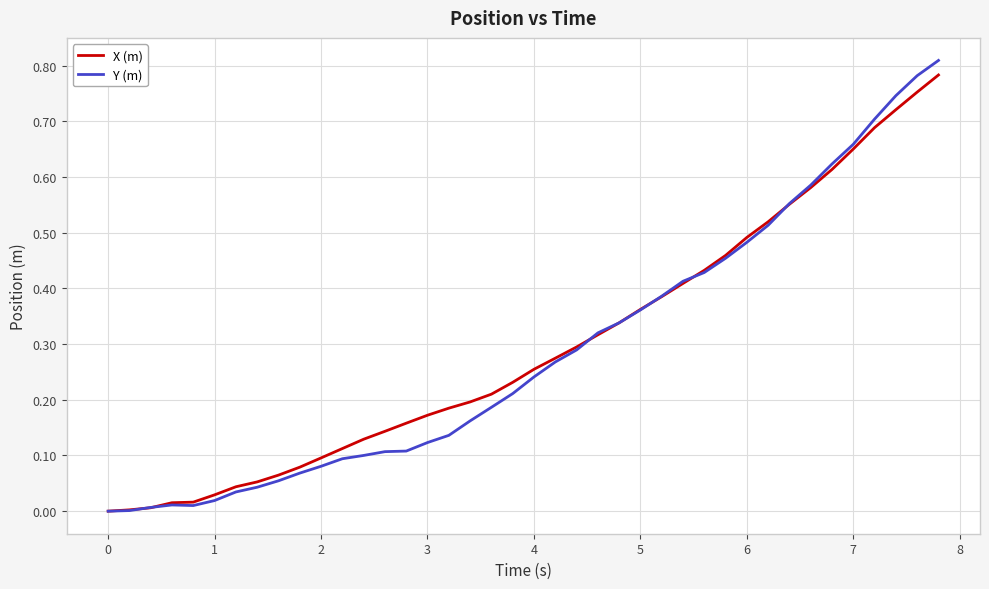

Is this an area chart (filled region under the line)?

No